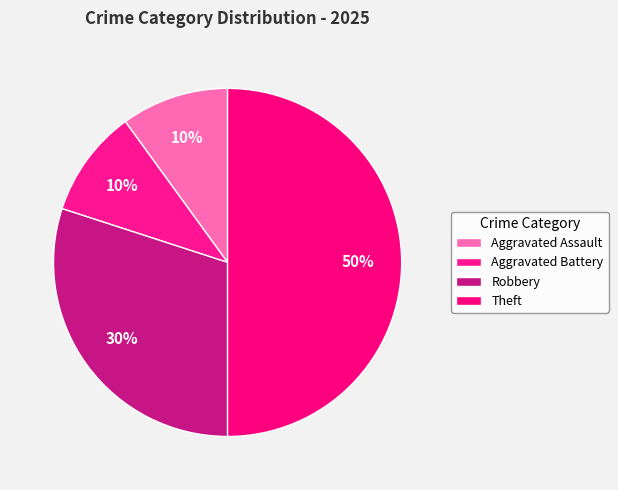

Is there any slice that represents more than half of the pie?

No